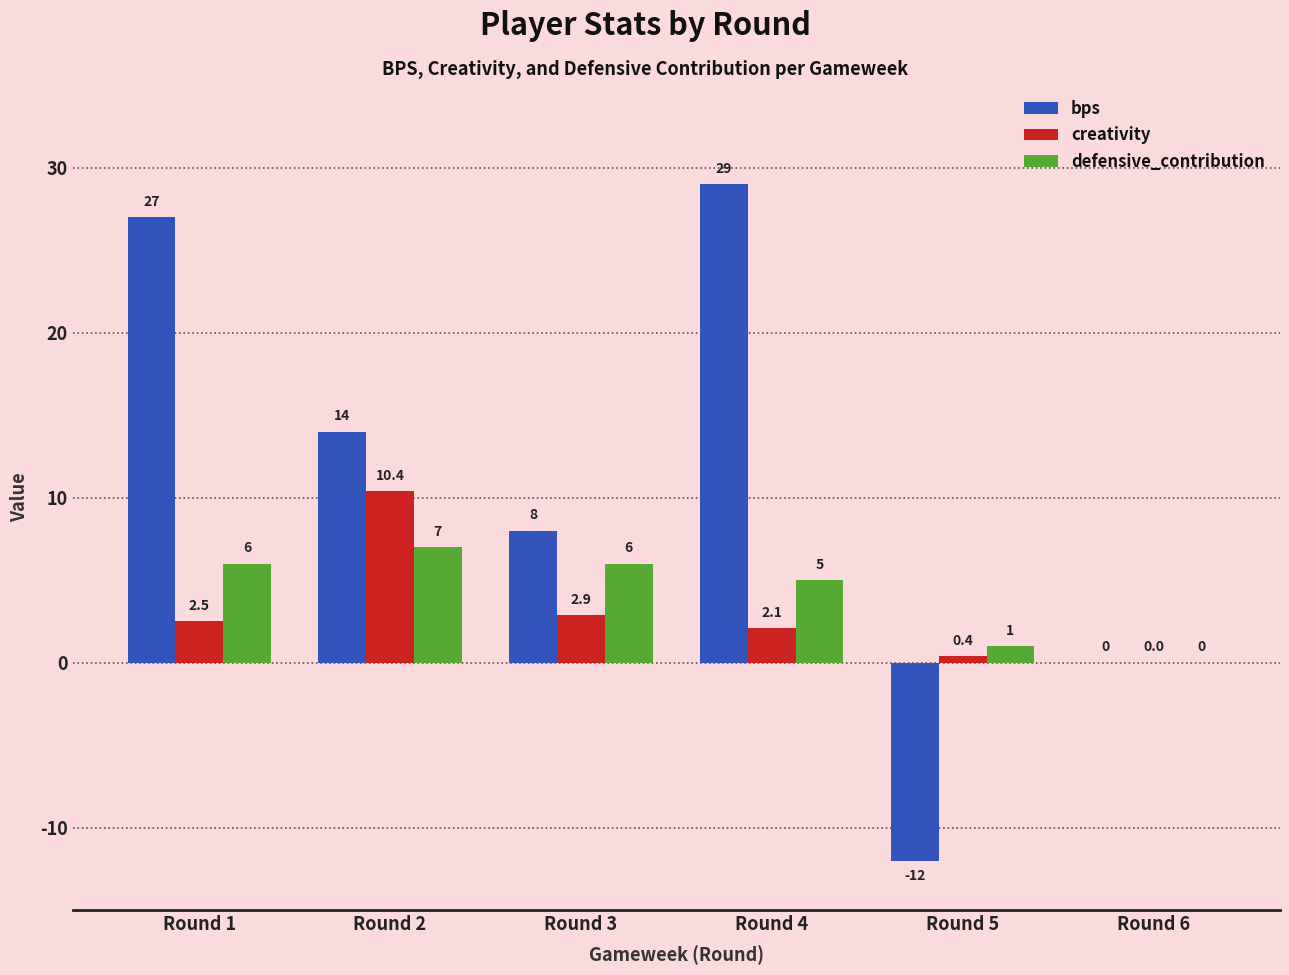

How many categories are shown in the chart?

6